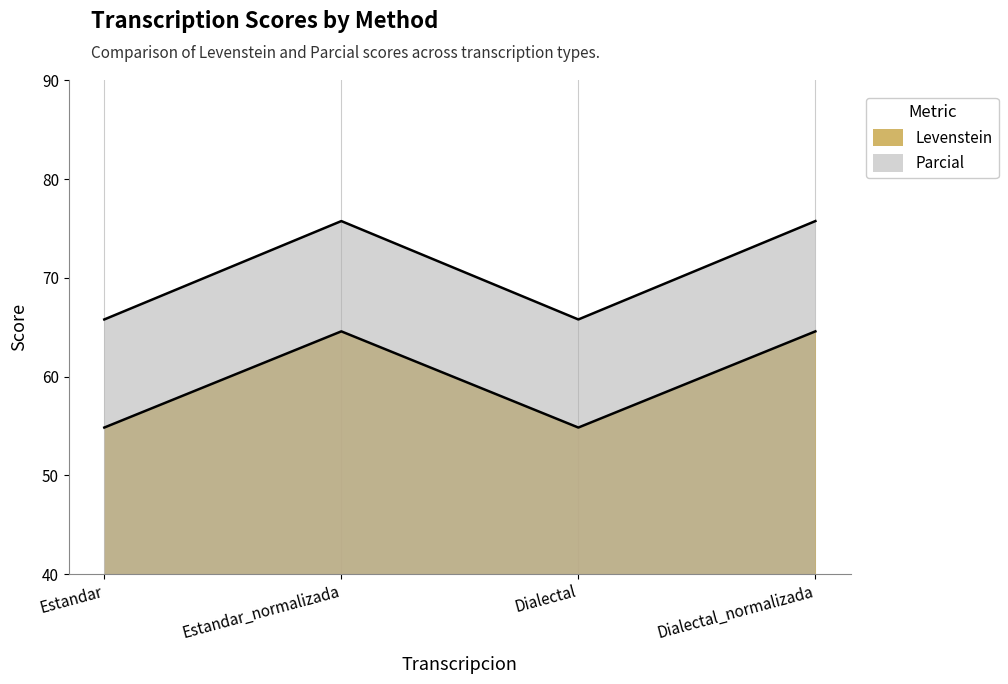

What is the value of the Parcial point at the 1st from the left?

65.8